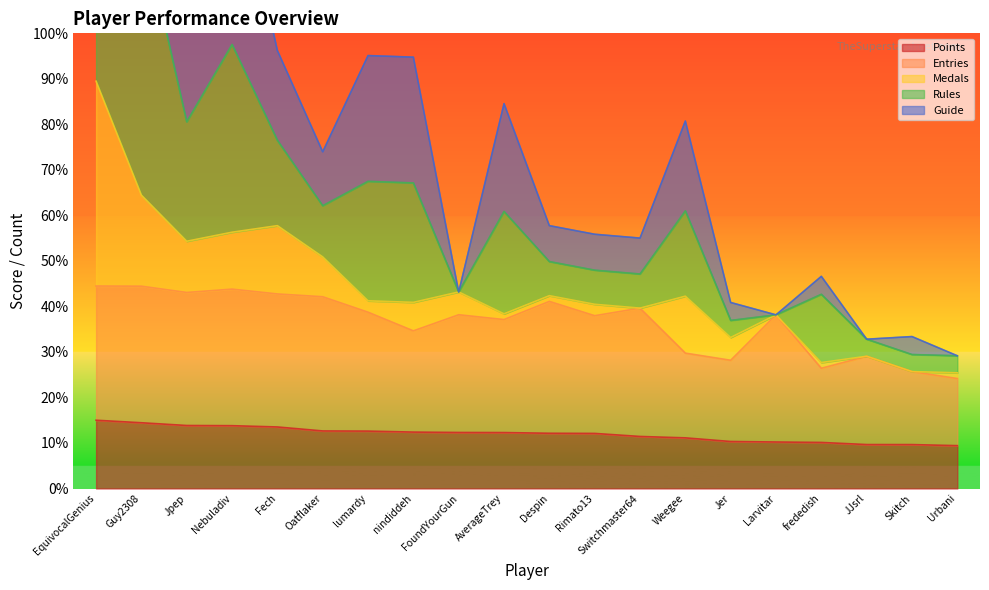

True or false: Entries and Guide intersect in this chart.

False